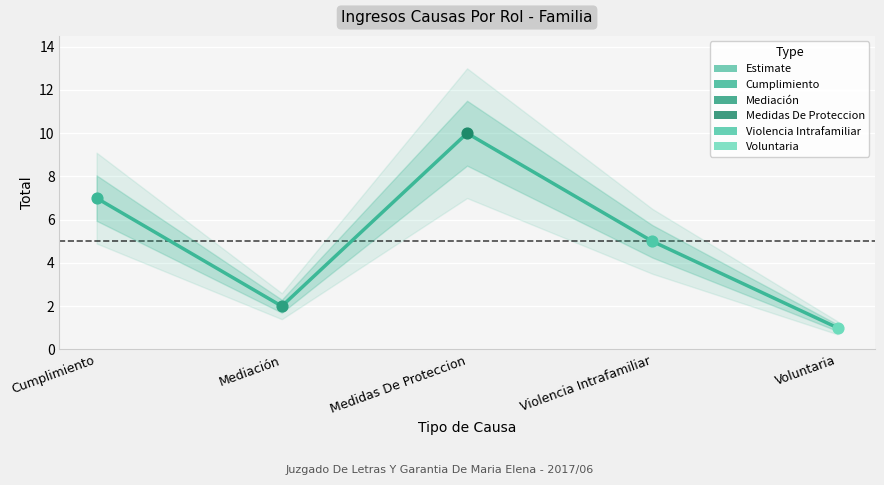

Approximately how many times larger is the value at Violencia Intrafamiliar compared to Mediación?

2.5